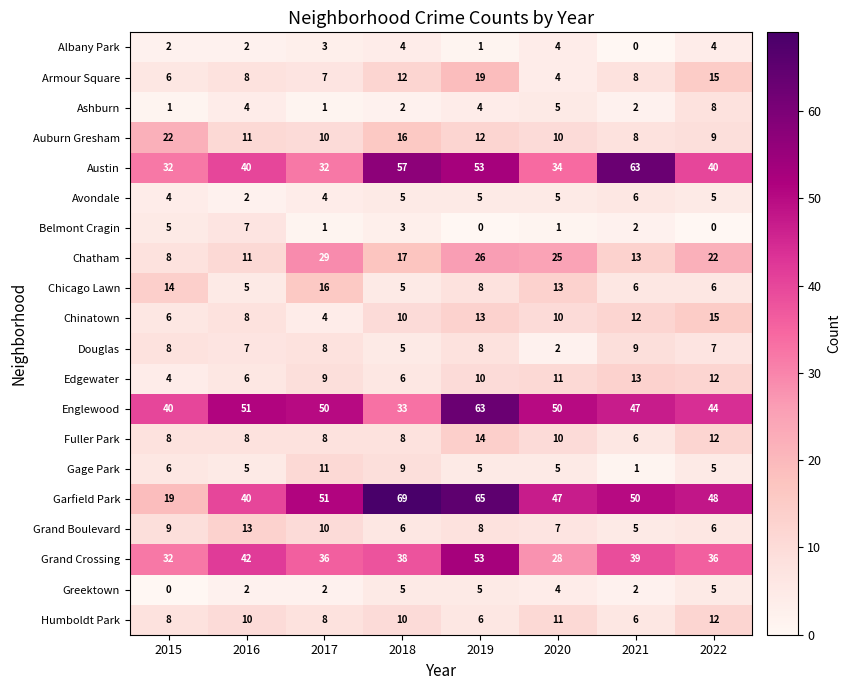

How many data points in Austin are less than 40?

3